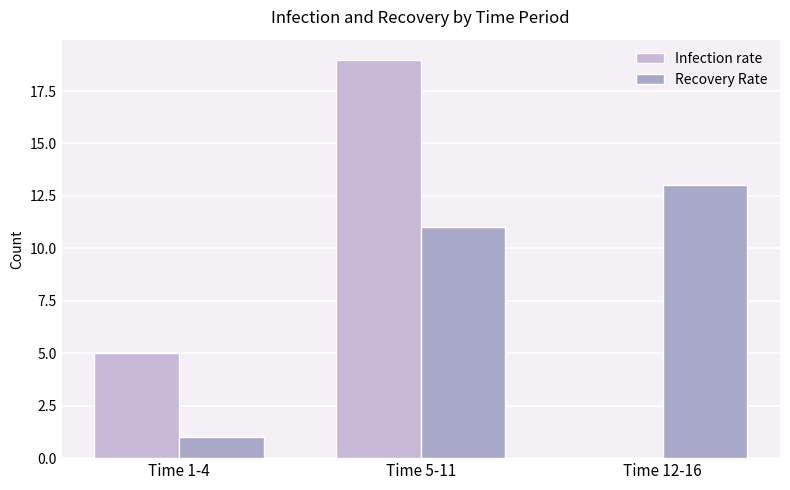

Are the bars grouped side by side (vs. stacked)?

Yes